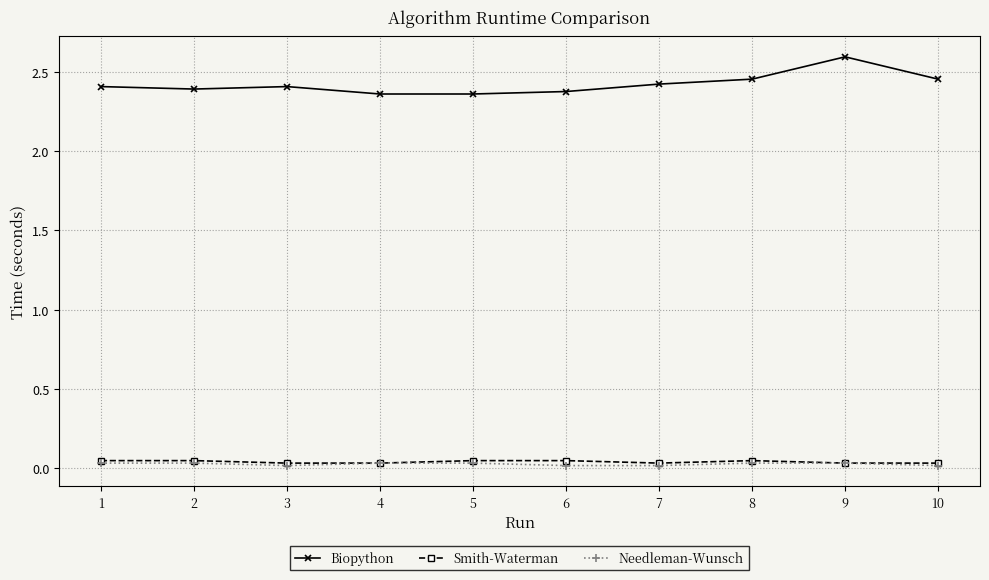

True or false: Needleman-Wunsch and Biopython cross at least once.

False